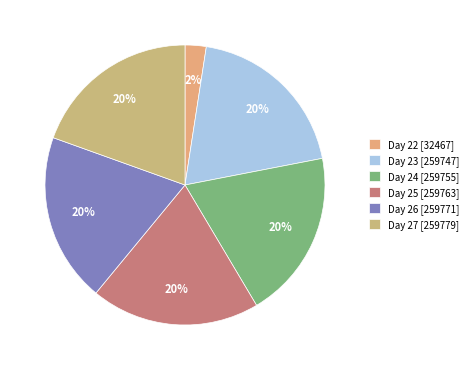

Rank the categories by value from highest to lowest.

27, 26, 25, 24, 23, 22